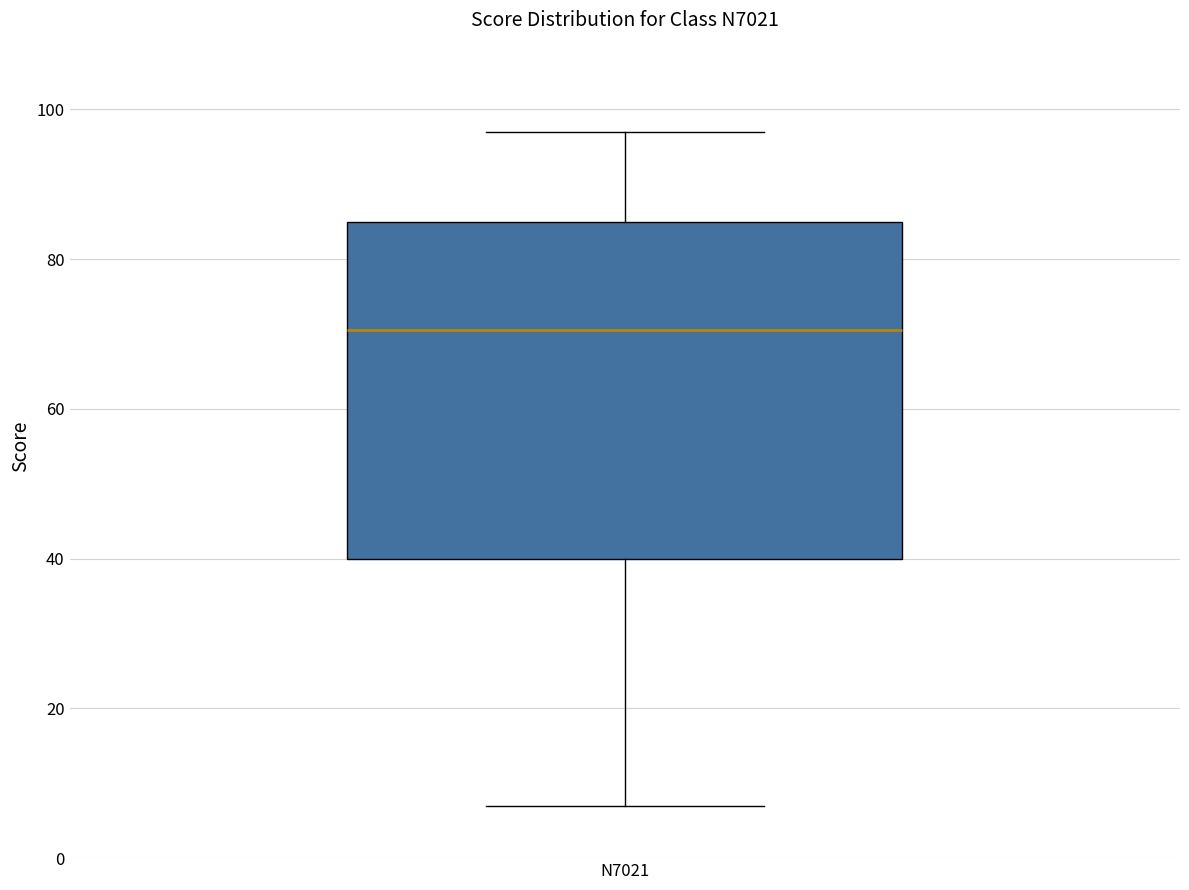

Where is the upper edge of the box for N7021 on the y-axis? The values are not printed on the chart, so give them approximately, as read against the axis.

86